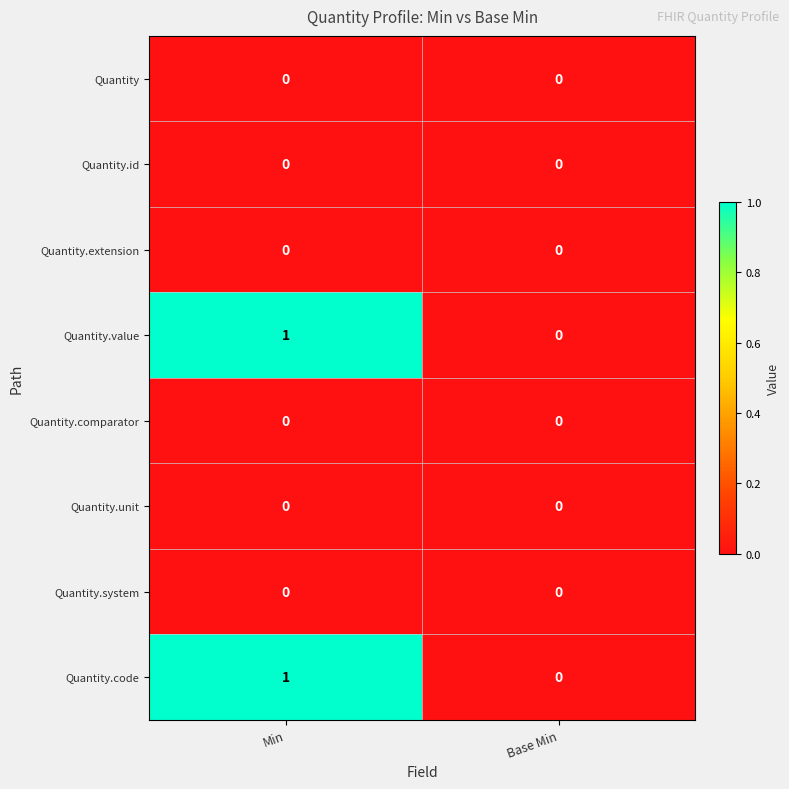

Reading left to right, extract all data points from this chart.

Quantity: Min=0	Base Min=0
Quantity.id: Min=0	Base Min=0
Quantity.extension: Min=0	Base Min=0
Quantity.value: Min=1	Base Min=0
Quantity.comparator: Min=0	Base Min=0
Quantity.unit: Min=0	Base Min=0
Quantity.system: Min=0	Base Min=0
Quantity.code: Min=1	Base Min=0